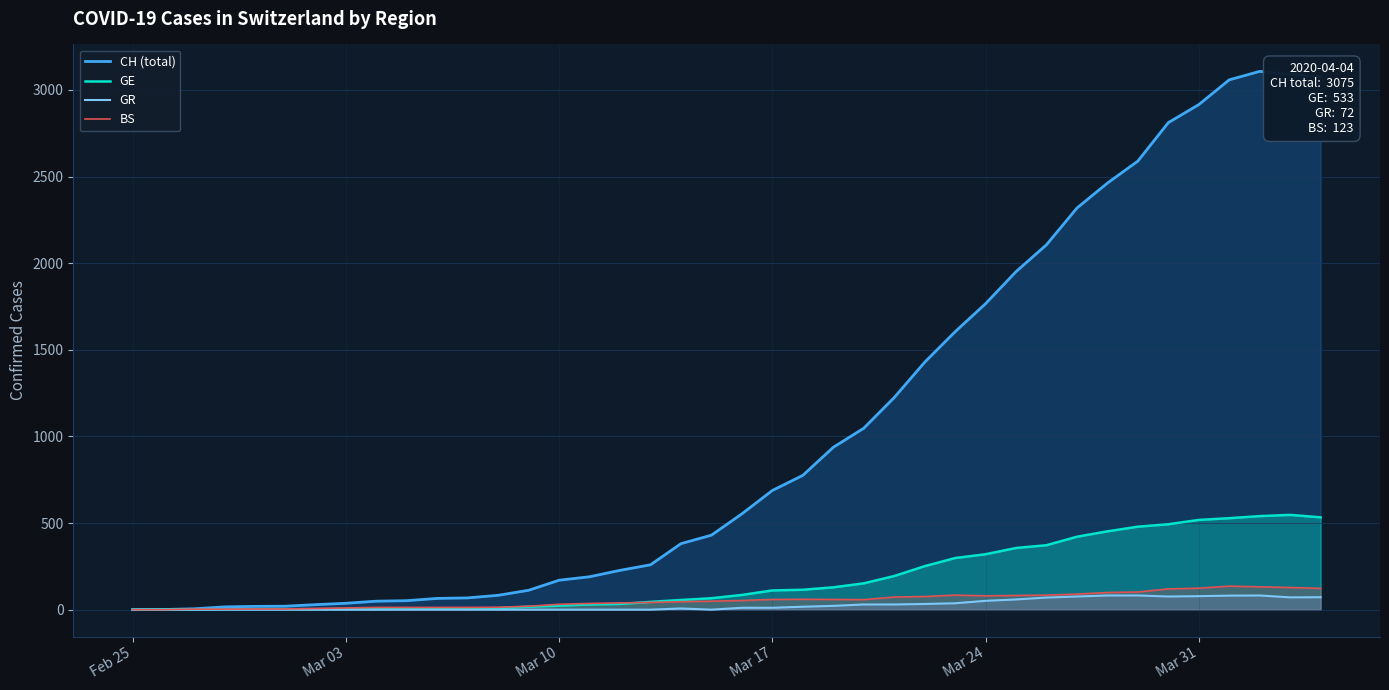

How many times do BS and GE cross each other?

2